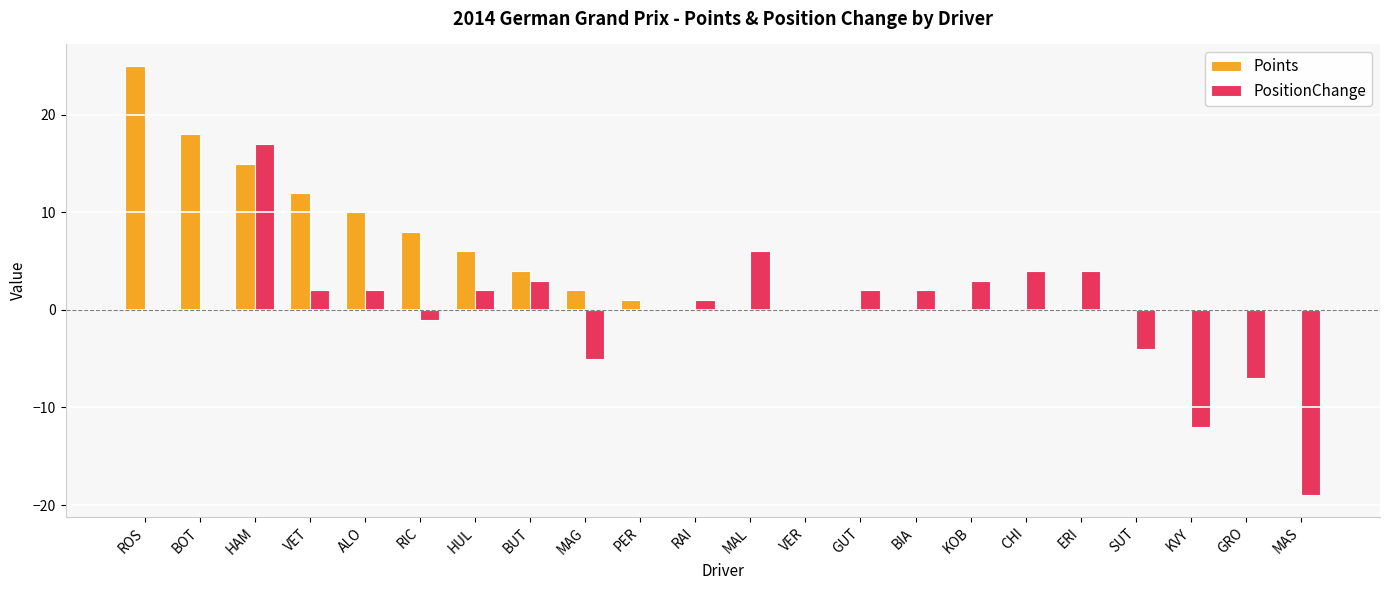

Are the bars horizontal?

No